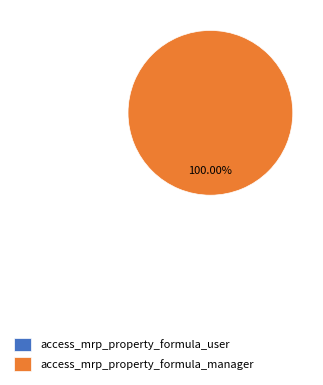

To the nearest percent, what is the combined percentage of access_mrp_property_formula_manager and access_mrp_property_formula_user?

100%